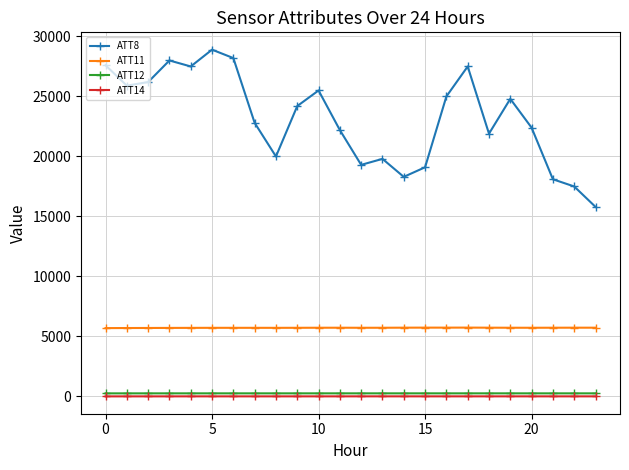

How many lines are shown in the chart?

4